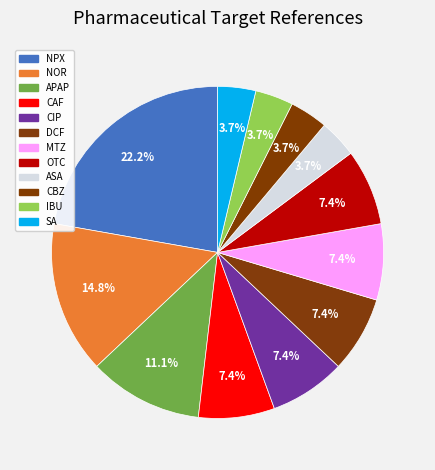

To the nearest percent, what percentage of the pie is CBZ?

4%